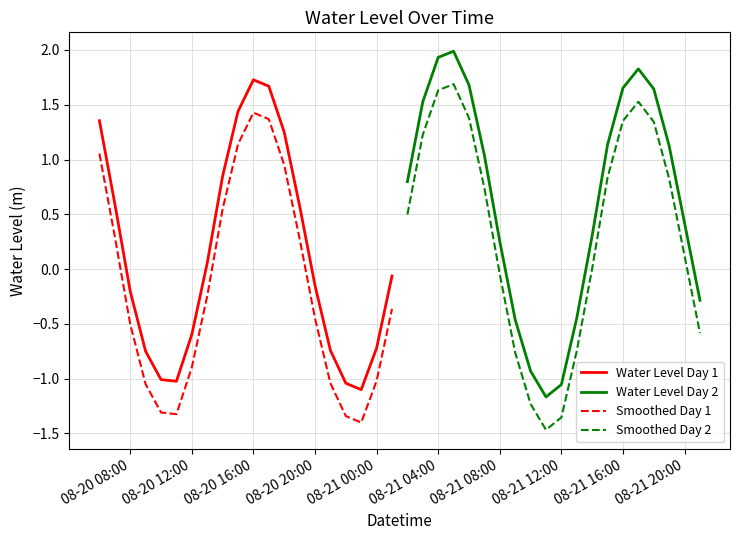

What is the lowest value of the Smoothed Day 1 series?

-1.4